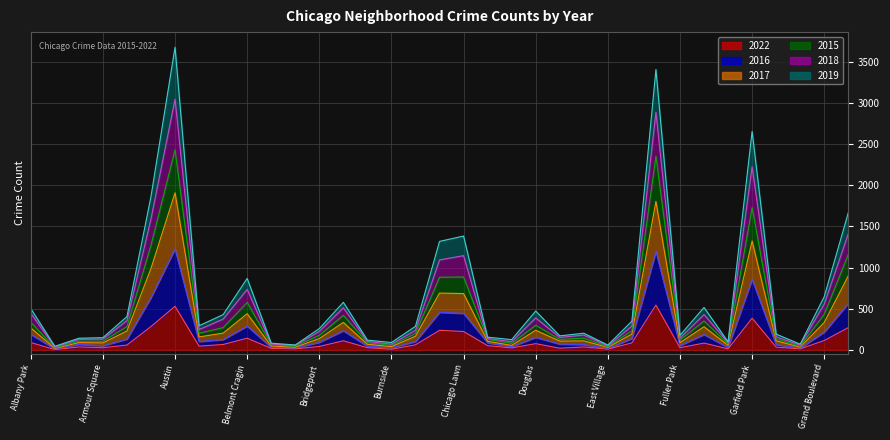

Rank the series at Garfield Ridge from highest to lowest value.

2018, 2019, 2015, 2017, 2016, 2022